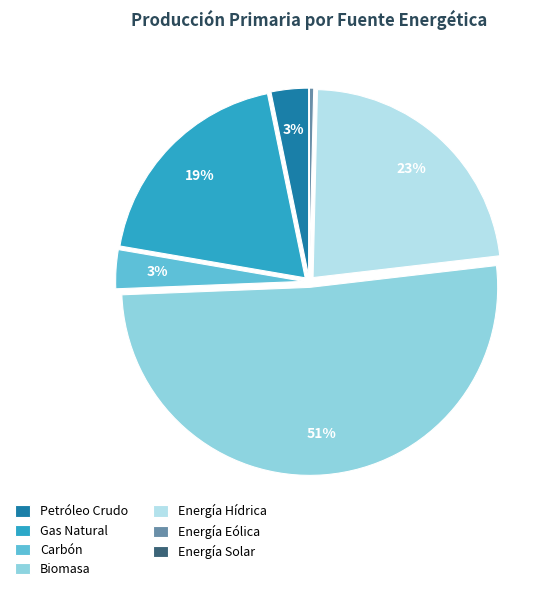

Is the sum of Energía Hídrica and Energía Eólica greater than half?

No